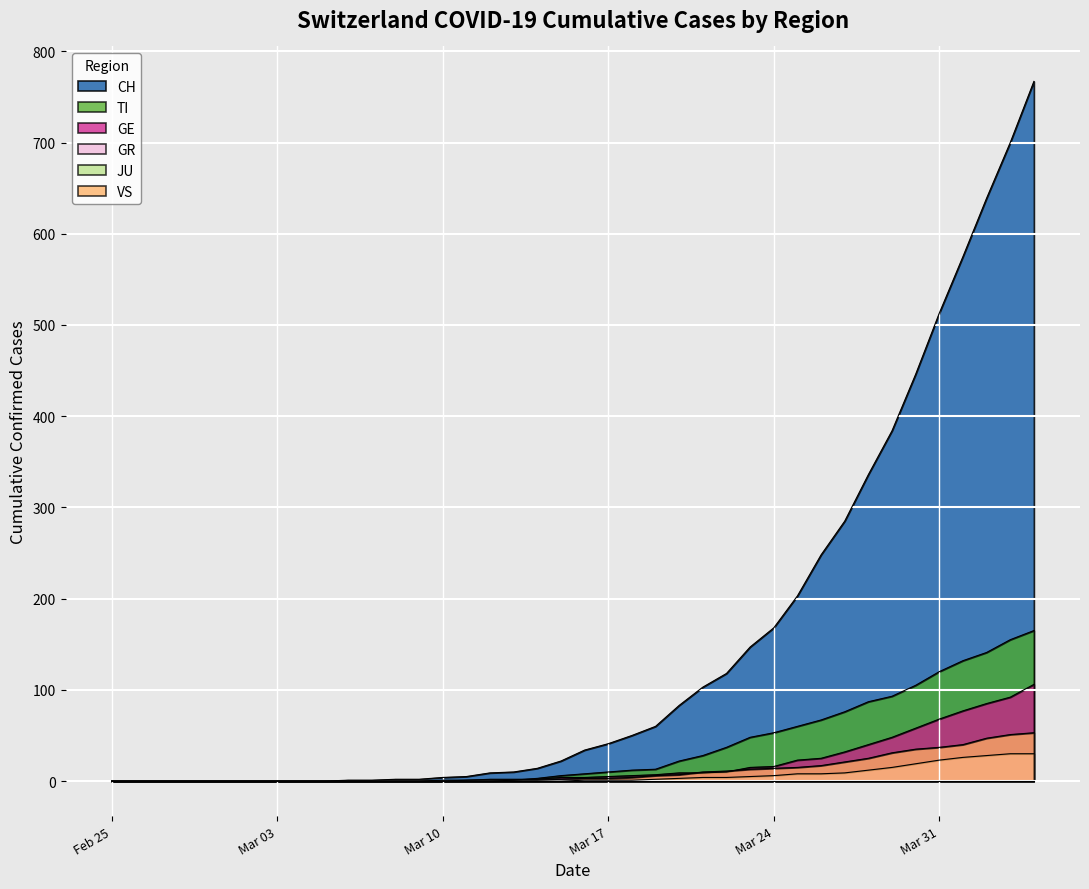

What is the average value of the VS series?

11